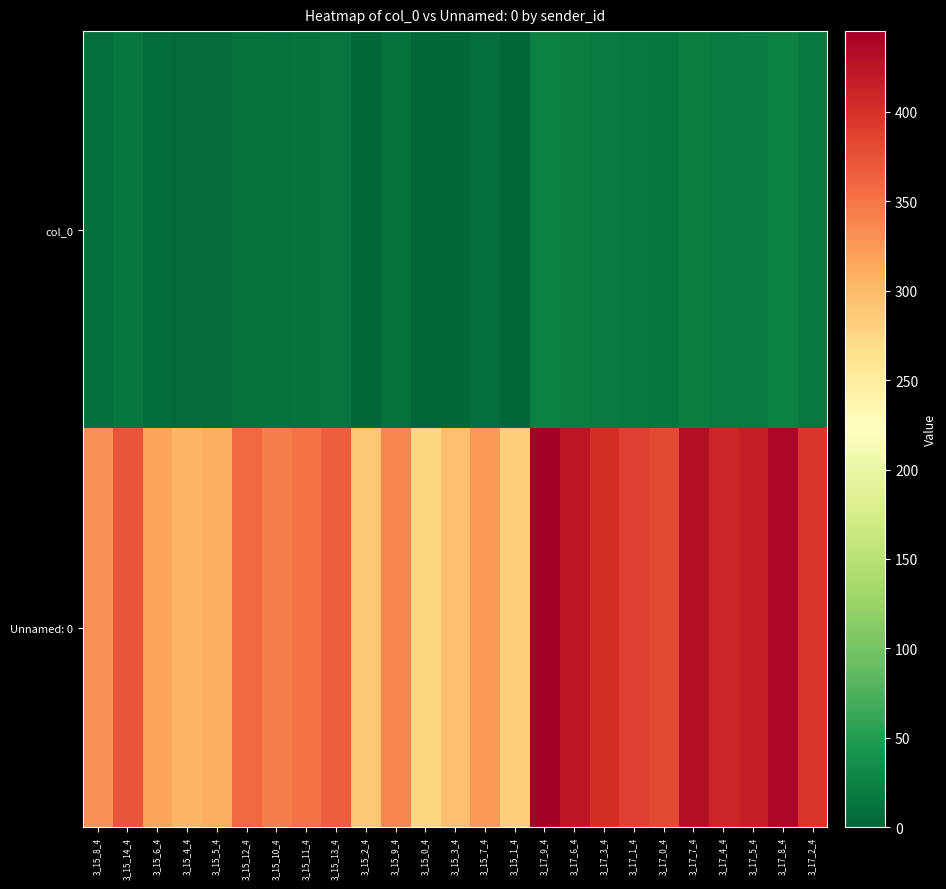

Reading right to left, what are all the values shown in this chart?

col_0: 3_17_2_4=17	3_17_8_4=23	3_17_5_4=20	3_17_4_4=19	3_17_7_4=22	3_17_0_4=15	3_17_1_4=16	3_17_3_4=18	3_17_6_4=21	3_17_9_4=24	3_15_1_4=1	3_15_7_4=7	3_15_3_4=3	3_15_0_4=0	3_15_9_4=9	3_15_2_4=2	3_15_13_4=13	3_15_11_4=11	3_15_10_4=10	3_15_12_4=12	3_15_5_4=5	3_15_4_4=4	3_15_6_4=6	3_15_14_4=14	3_15_8_4=8
Unnamed: 0: 3_17_2_4=396	3_17_8_4=438	3_17_5_4=417	3_17_4_4=410	3_17_7_4=431	3_17_0_4=382	3_17_1_4=389	3_17_3_4=403	3_17_6_4=424	3_17_9_4=445	3_15_1_4=282	3_15_7_4=324	3_15_3_4=296	3_15_0_4=275	3_15_9_4=338	3_15_2_4=289	3_15_13_4=366	3_15_11_4=352	3_15_10_4=345	3_15_12_4=359	3_15_5_4=310	3_15_4_4=303	3_15_6_4=317	3_15_14_4=373	3_15_8_4=331